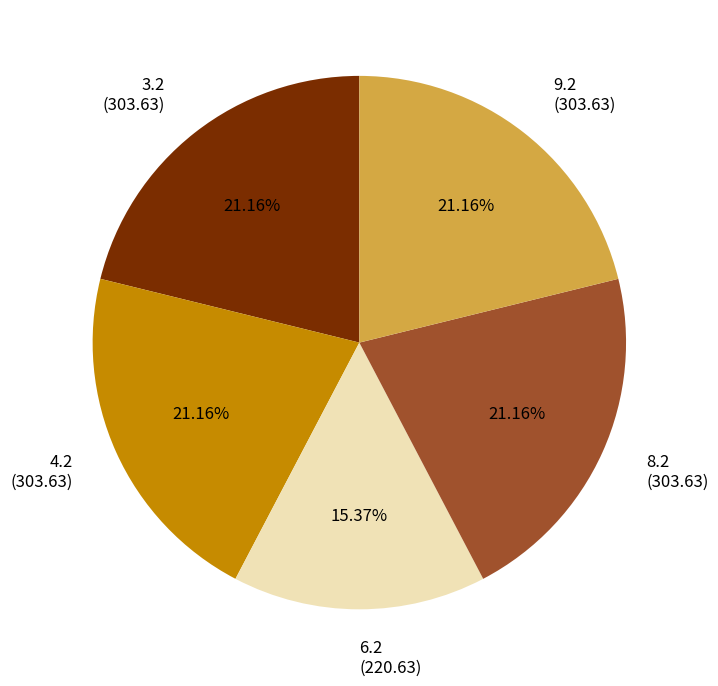

Do 6.2 (220.63) and 8.2 (303.63) together represent more than half of the pie?

No